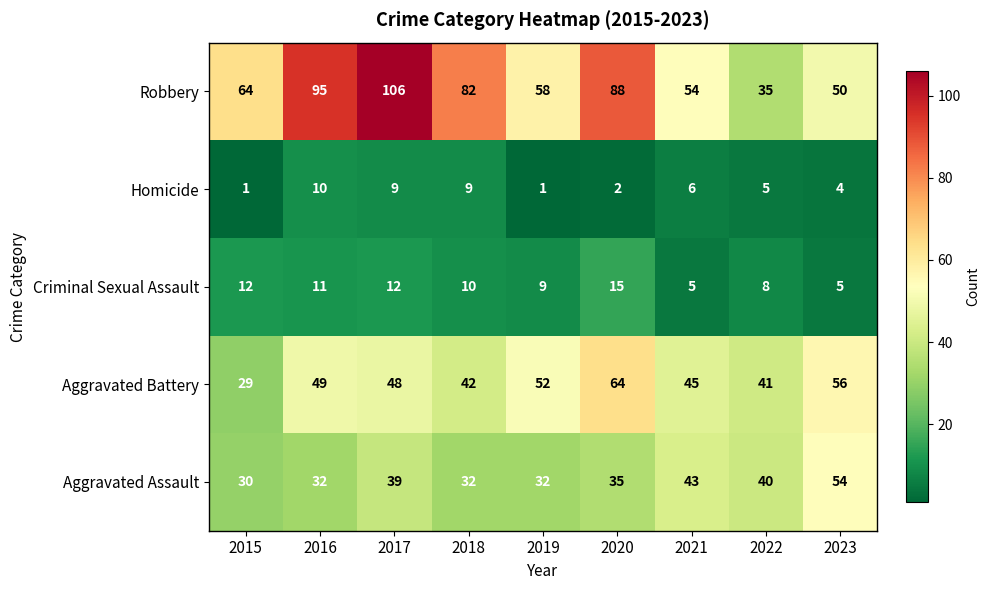

At which category is the sum across all series the highest?

2017